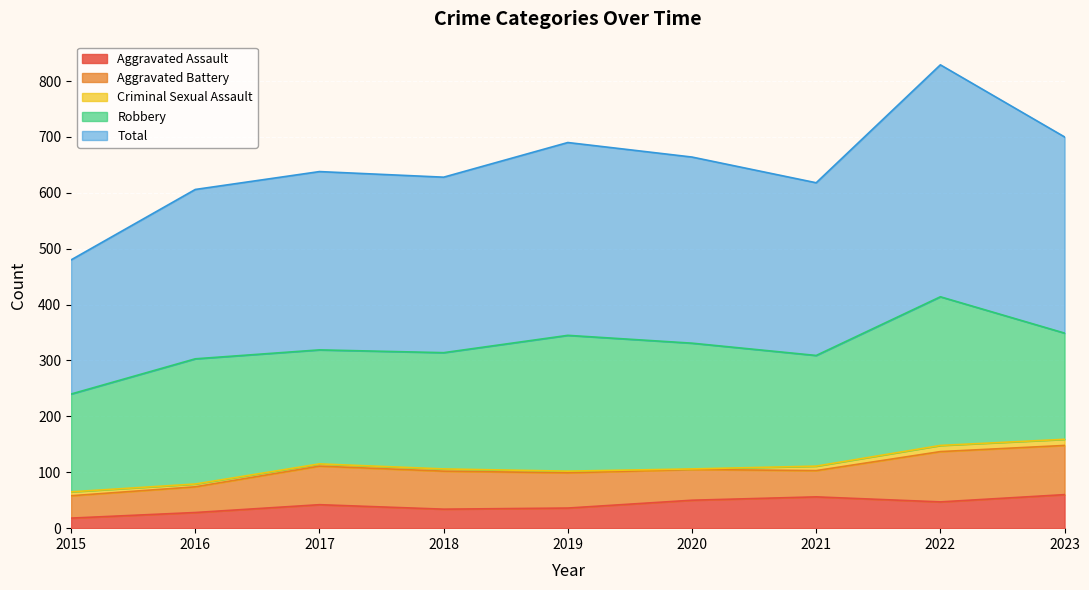

The value of Criminal Sexual Assault at 2023 is 11. True or false?

True